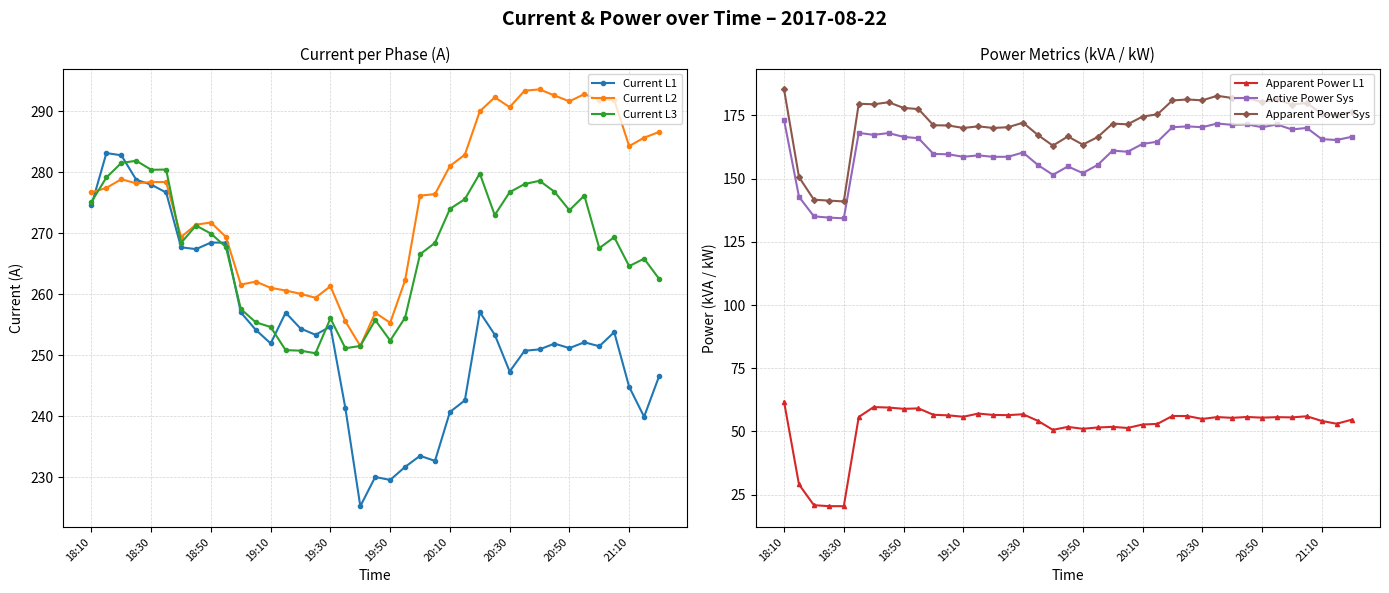

Is it true that Current L2 equals 121.4 at 20:30?

False